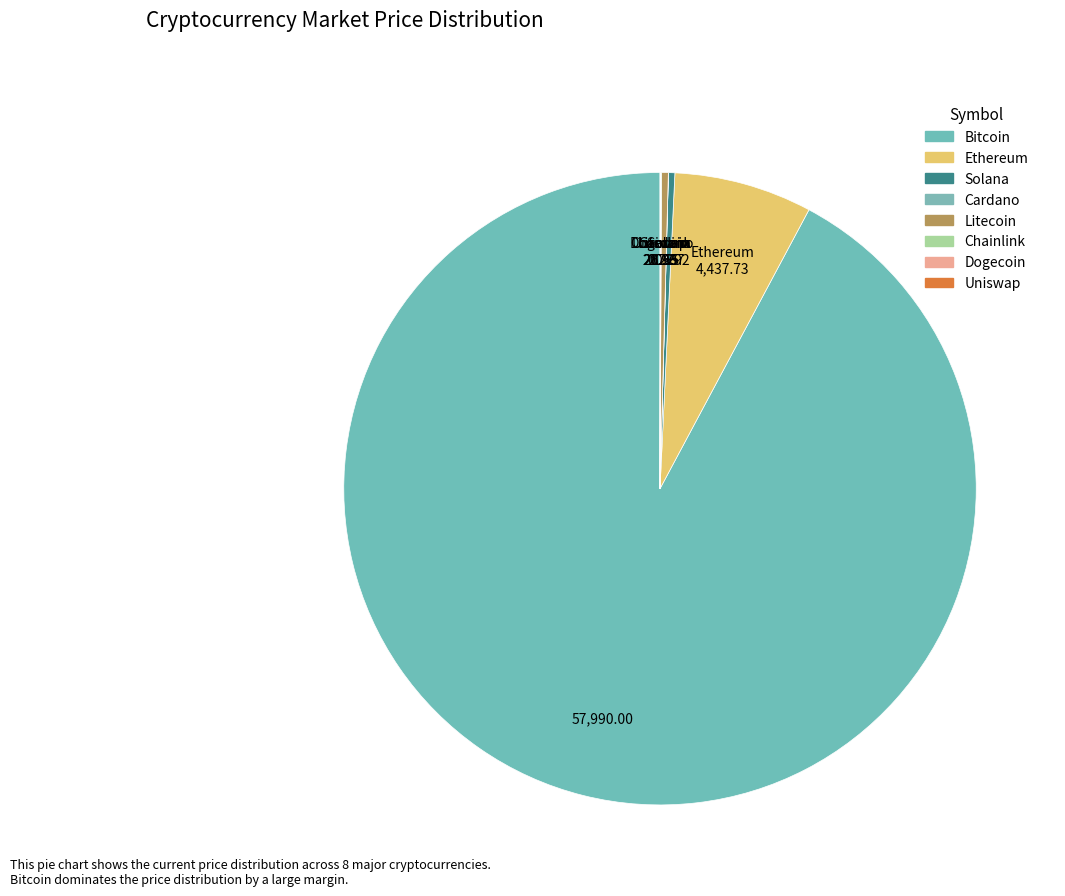

How many slices are in this pie chart?

8